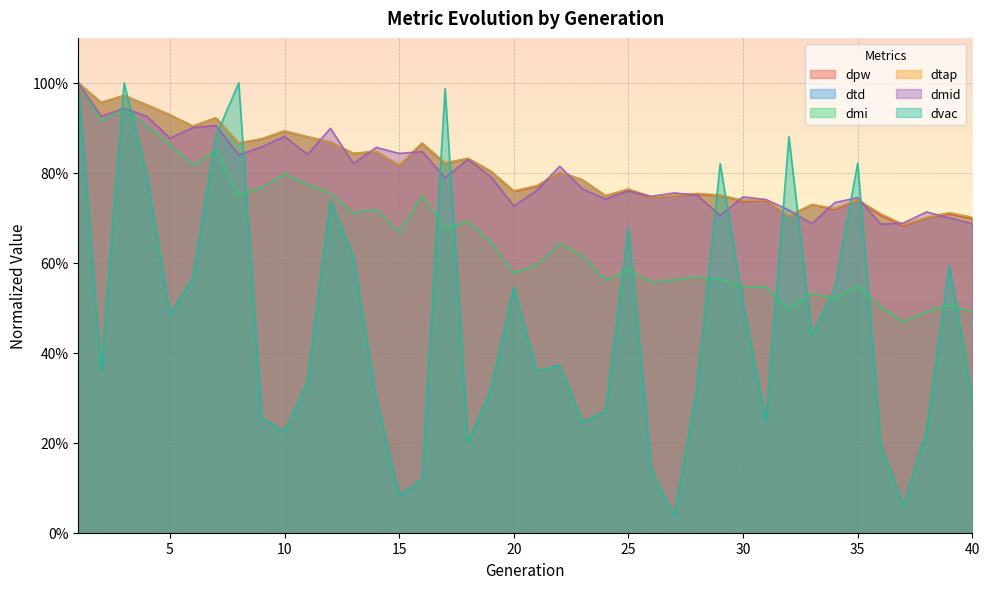

What is the total value across all series at 23?

4.0